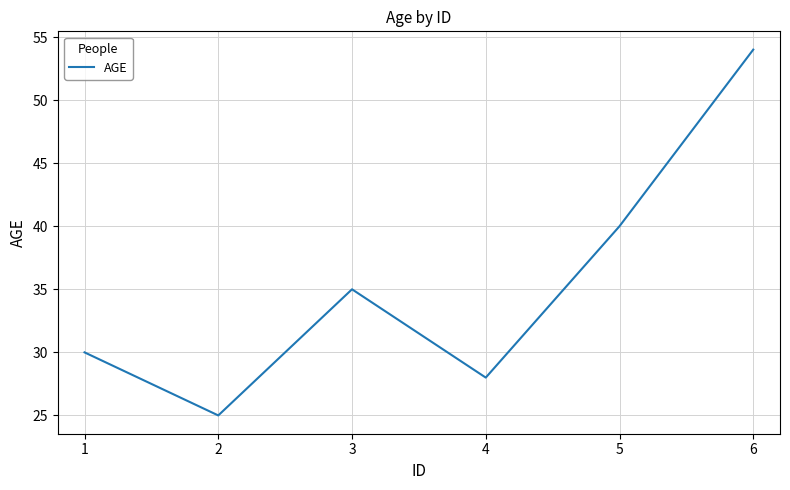

The chart shows a value of 40 at 5. True or false?

True